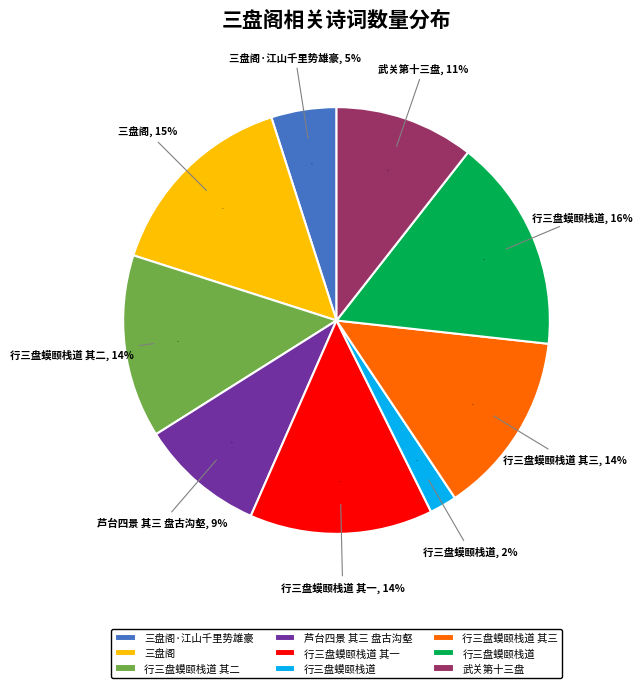

Which slice is the smallest?

行三盘蟆颐栈道